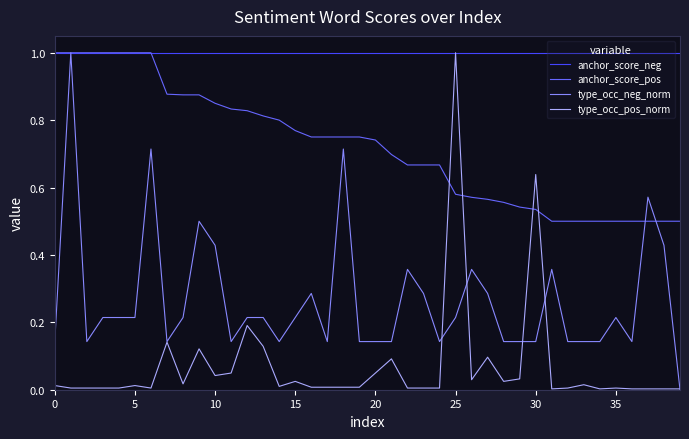

What is the maximum value for anchor_score_neg?

1.0